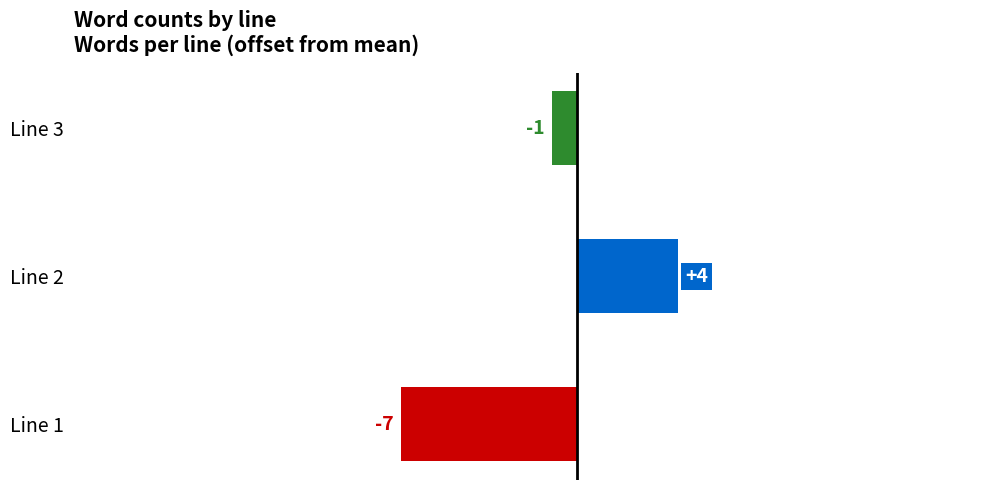

Are the bars grouped side by side (vs. stacked)?

No